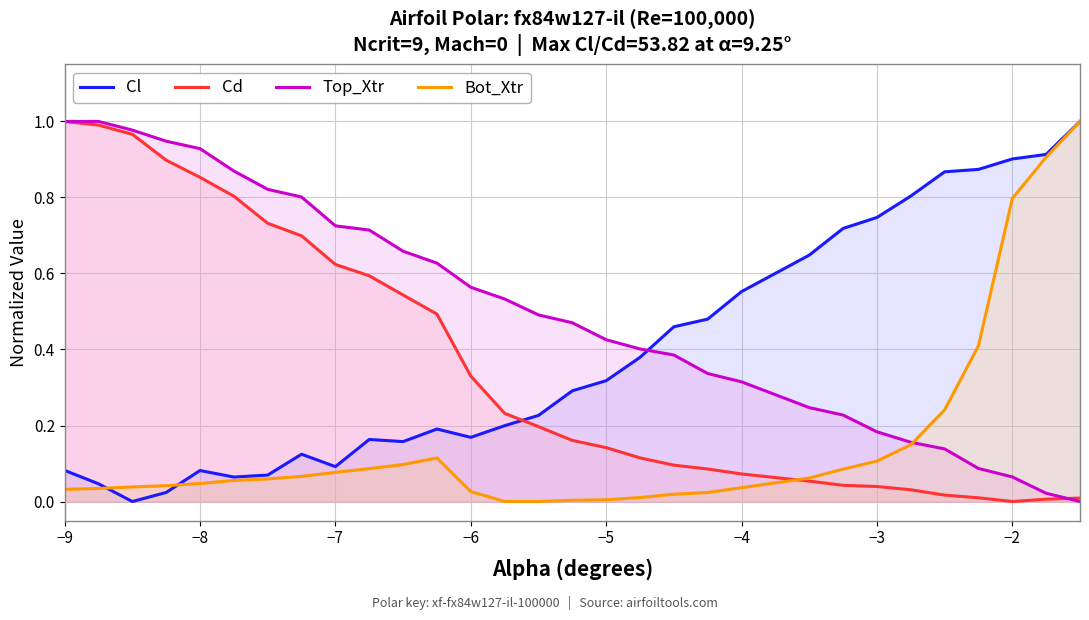

True or false: Cl has a value of 0.0 at −3.

False